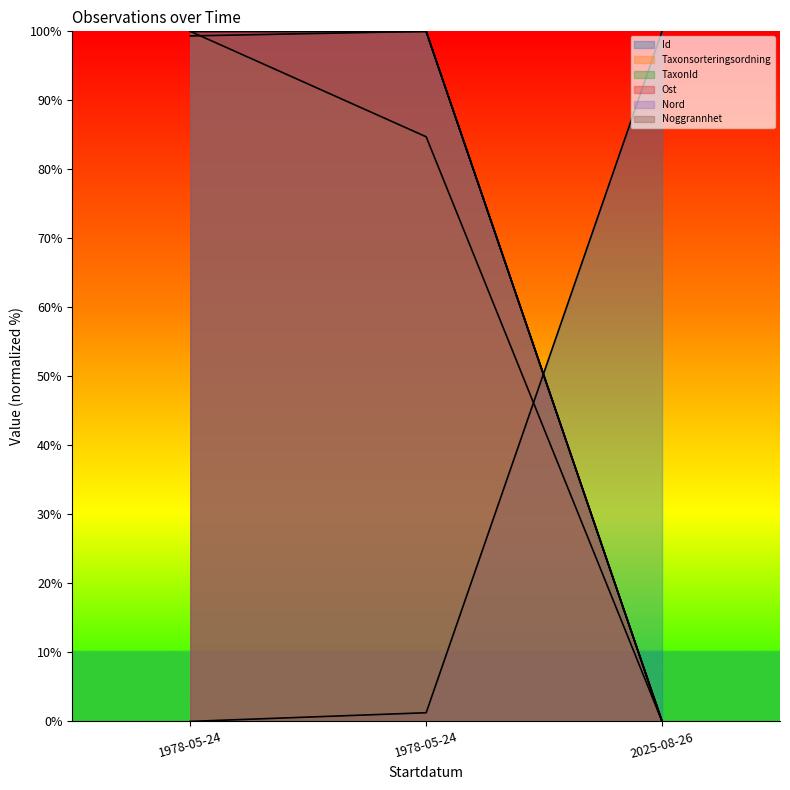

What is the maximum value shown in the chart?

100.0